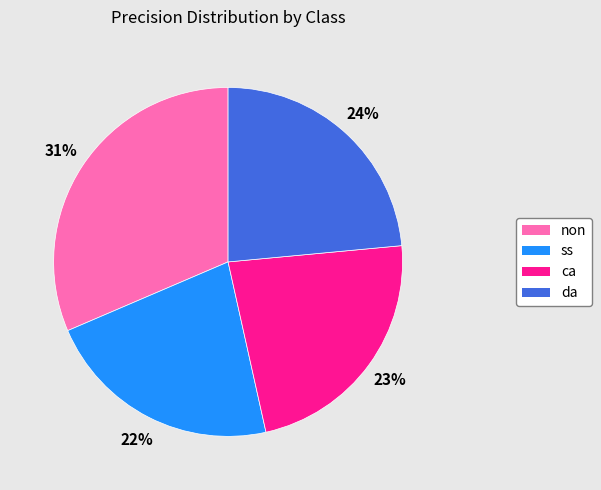

Is there any slice that represents more than half of the pie?

No